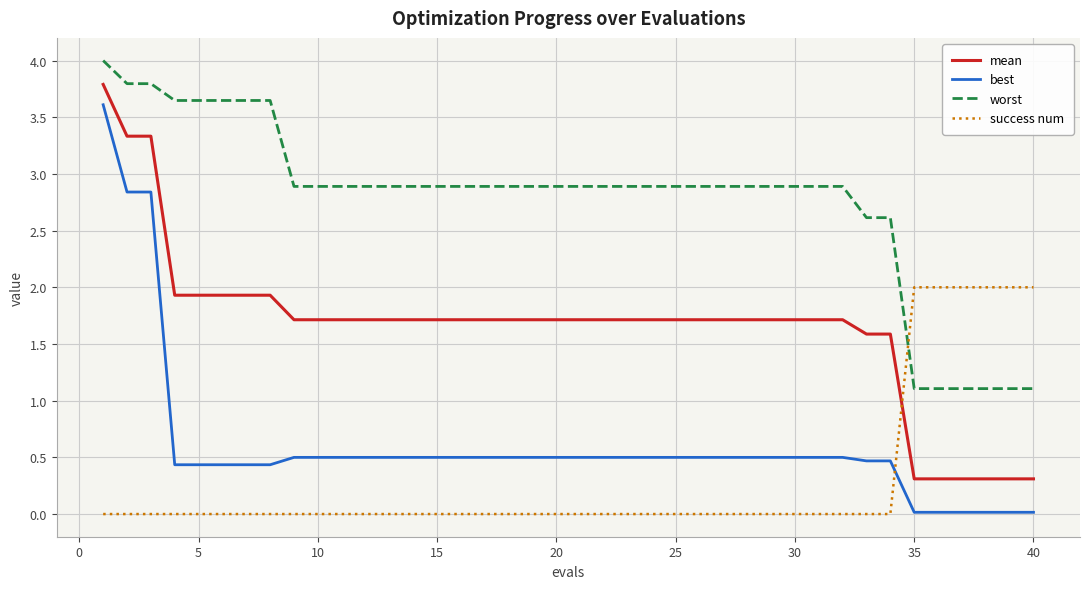

Which series has the largest range (max minus min)?

best